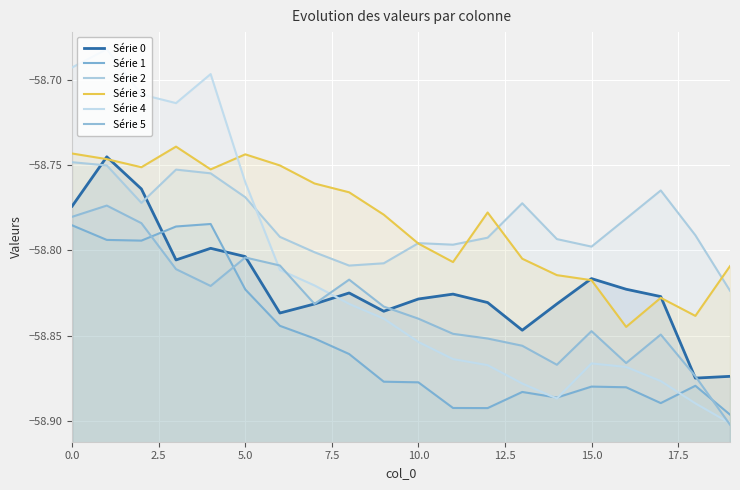

Which series has the widest spread of values?

Série 4